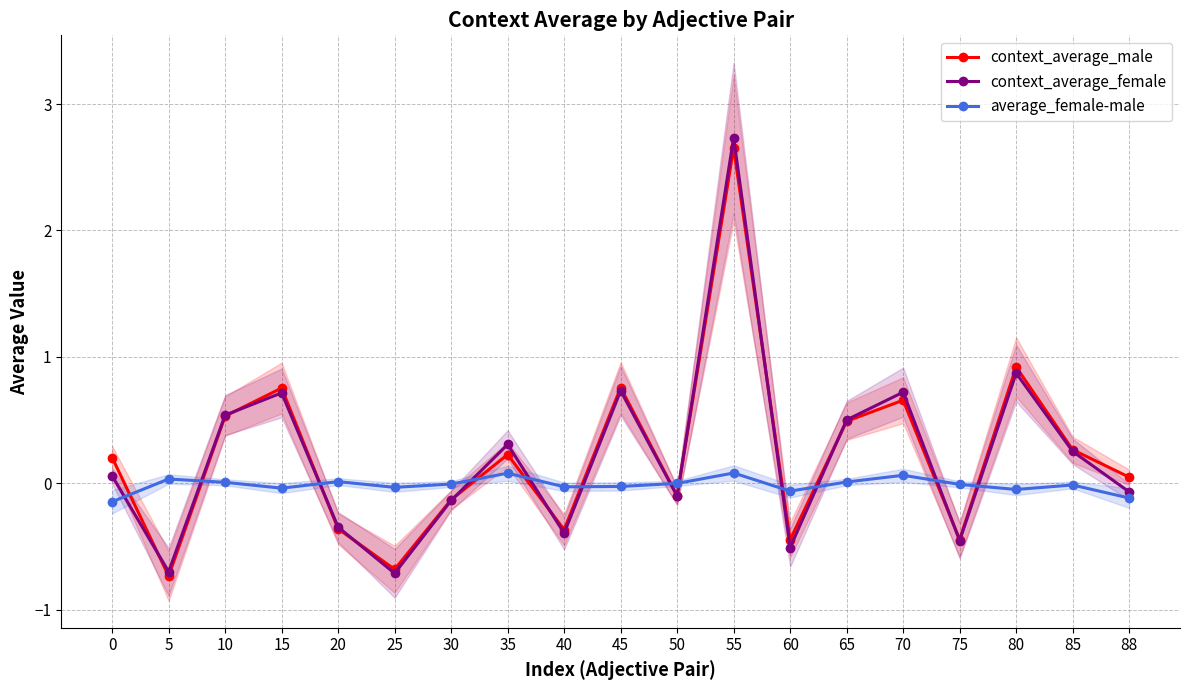

Reading right to left, extract all data points from this chart.

context_average_male: 0.0	0.3	0.9	-0.4	0.7	0.5	-0.4	2.7	-0.1	0.8	-0.4	0.2	-0.1	-0.7	-0.4	0.8	0.5	-0.7	0.2
context_average_female: -0.1	0.3	0.9	-0.5	0.7	0.5	-0.5	2.7	-0.1	0.7	-0.4	0.3	-0.1	-0.7	-0.3	0.7	0.5	-0.7	0.1
average_female-male: -0.1	-0.0	-0.0	-0.0	0.1	0.0	-0.1	0.1	-0.0	-0.0	-0.0	0.1	-0.0	-0.0	0.0	-0.0	0.0	0.0	-0.1